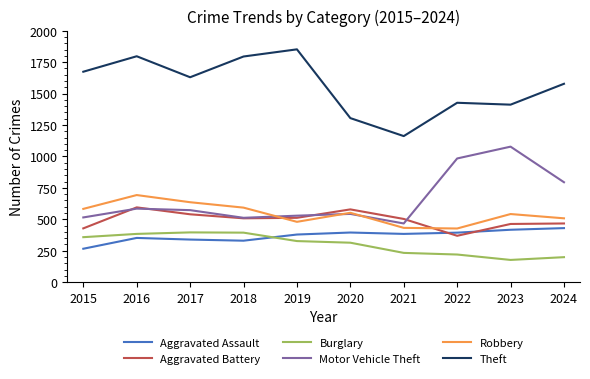

Between 2016 and 2021, which series saw the biggest shift?

Theft